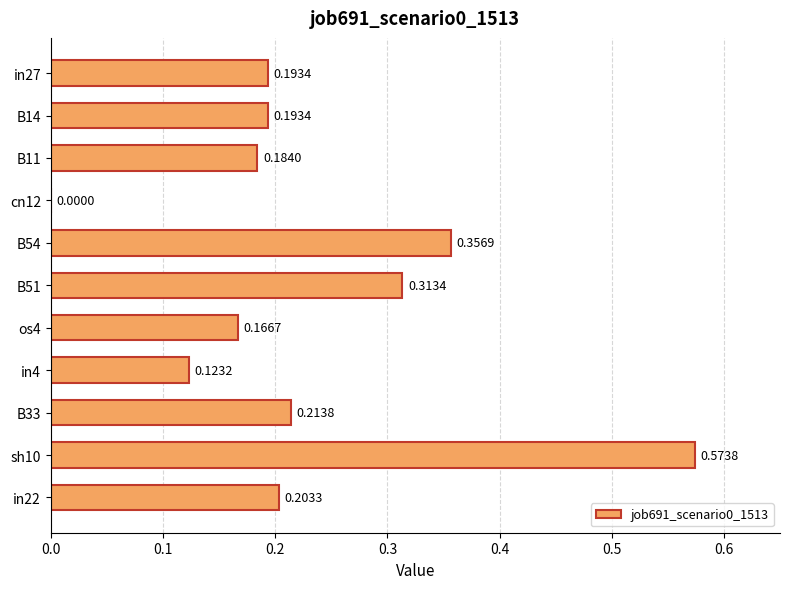

Between cn12 and B51, which is larger?

B51